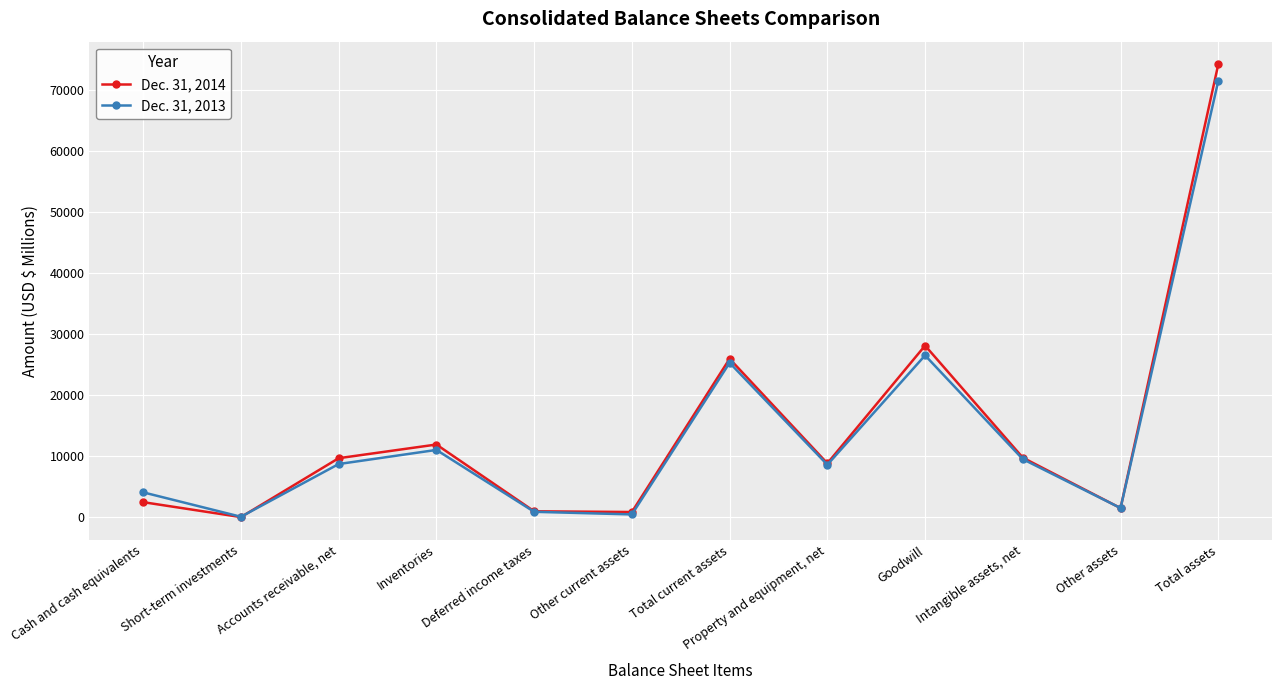

True or false: Dec. 31, 2014 has more than 1 interior local peaks.

True